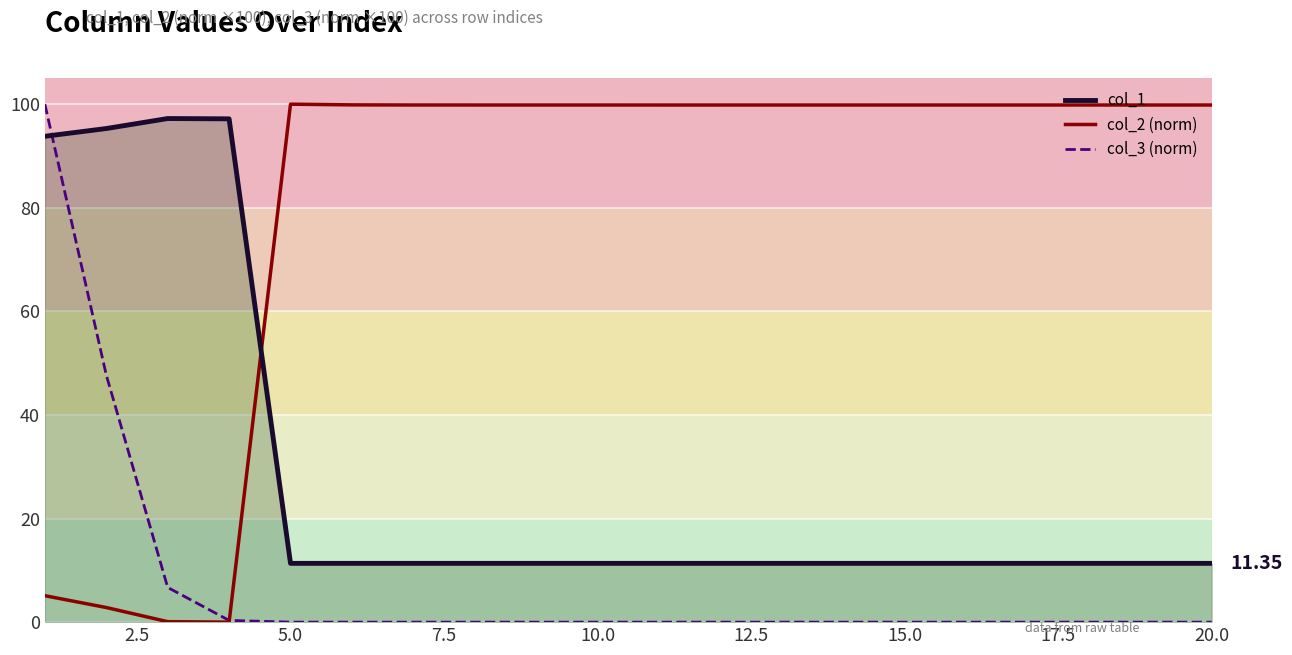

After their last crossing, which series has the higher values: col_1 or col_2 (norm)?

col_2 (norm)